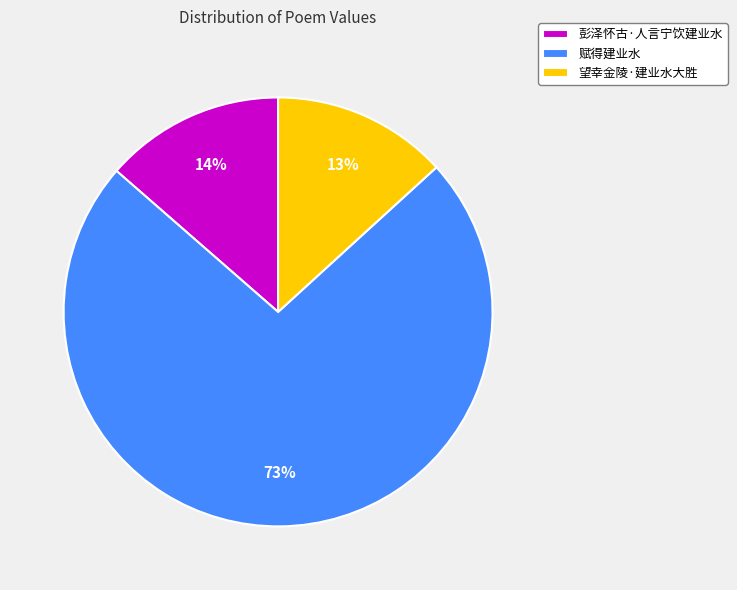

How many segments does this pie chart have?

3